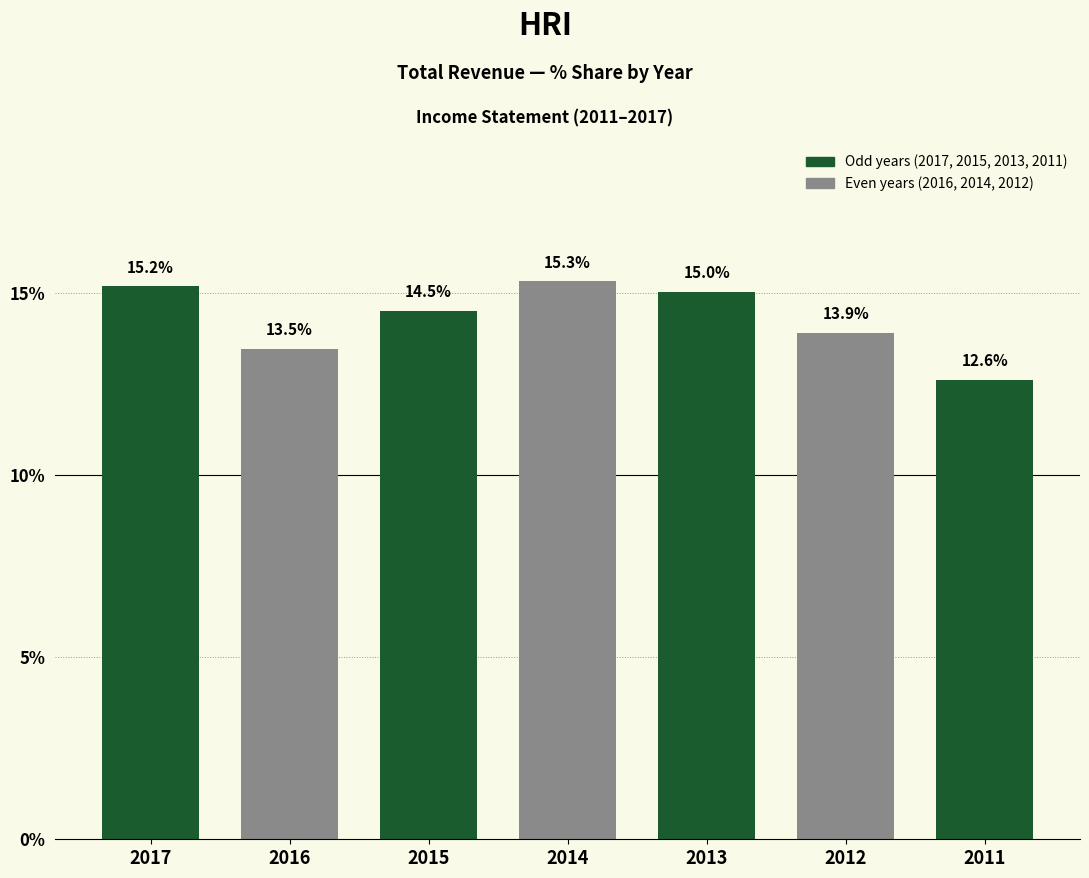

Reading right to left, transcribe all the data shown in this chart.

12.6	13.9	15.0	15.3	14.5	13.5	15.2